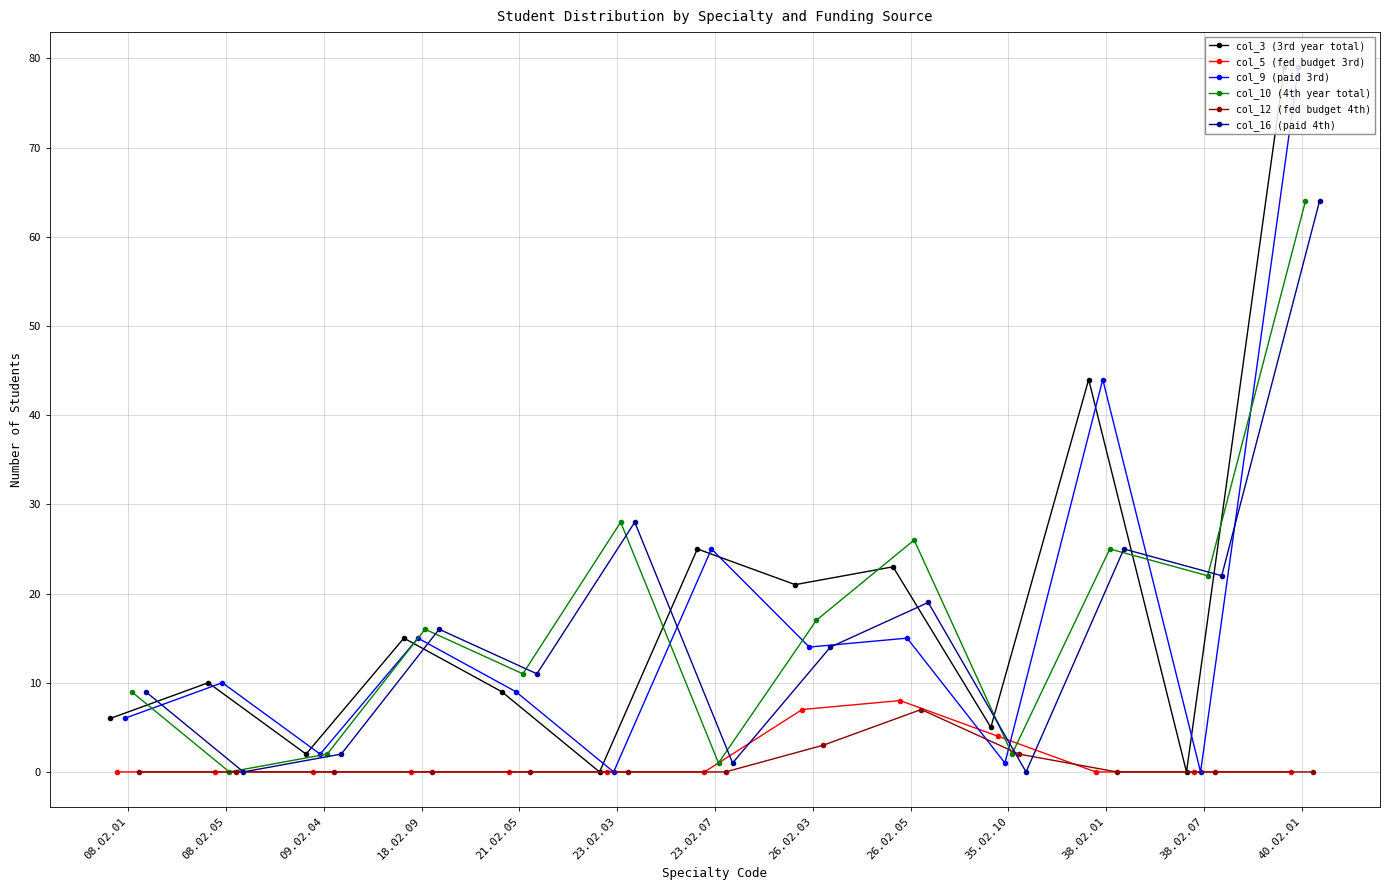

Where do col_5 (fed budget 3rd) and col_10 (4th year total) first cross each other?

26.02.05 and 35.02.10